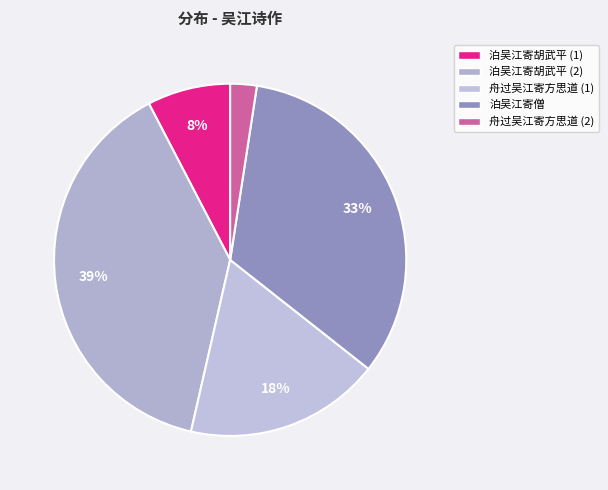

Rank the categories by value from highest to lowest.

泊吴江寄胡武平 (2), 泊吴江寄僧, 舟过吴江寄方思道 (1), 泊吴江寄胡武平 (1), 舟过吴江寄方思道 (2)